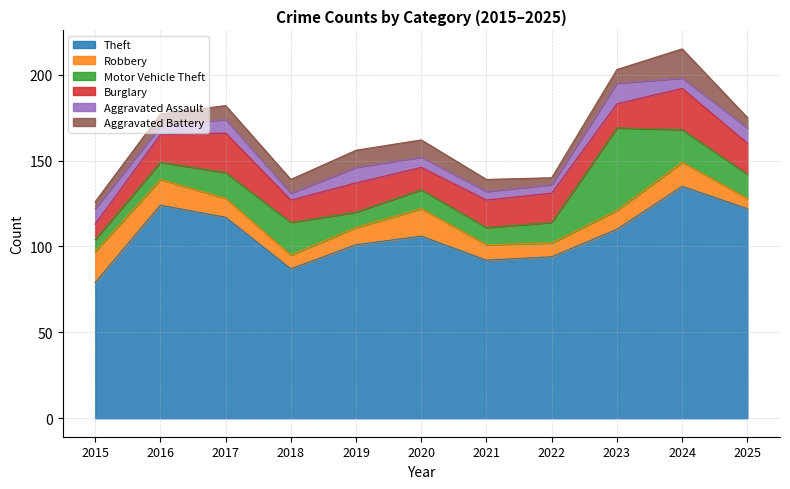

At which category does the chart reach its peak across all series?

2024